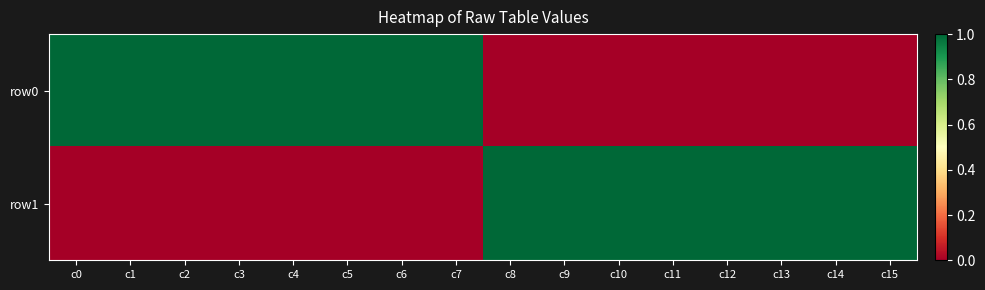

Reading left to right, list all the values displayed in this chart.

row0: c0=1	c1=1	c2=1	c3=1	c4=1	c5=1	c6=1	c7=1	c8=0	c9=0	c10=0	c11=0	c12=0	c13=0	c14=0	c15=0
row1: c0=0	c1=0	c2=0	c3=0	c4=0	c5=0	c6=0	c7=0	c8=1	c9=1	c10=1	c11=1	c12=1	c13=1	c14=1	c15=1